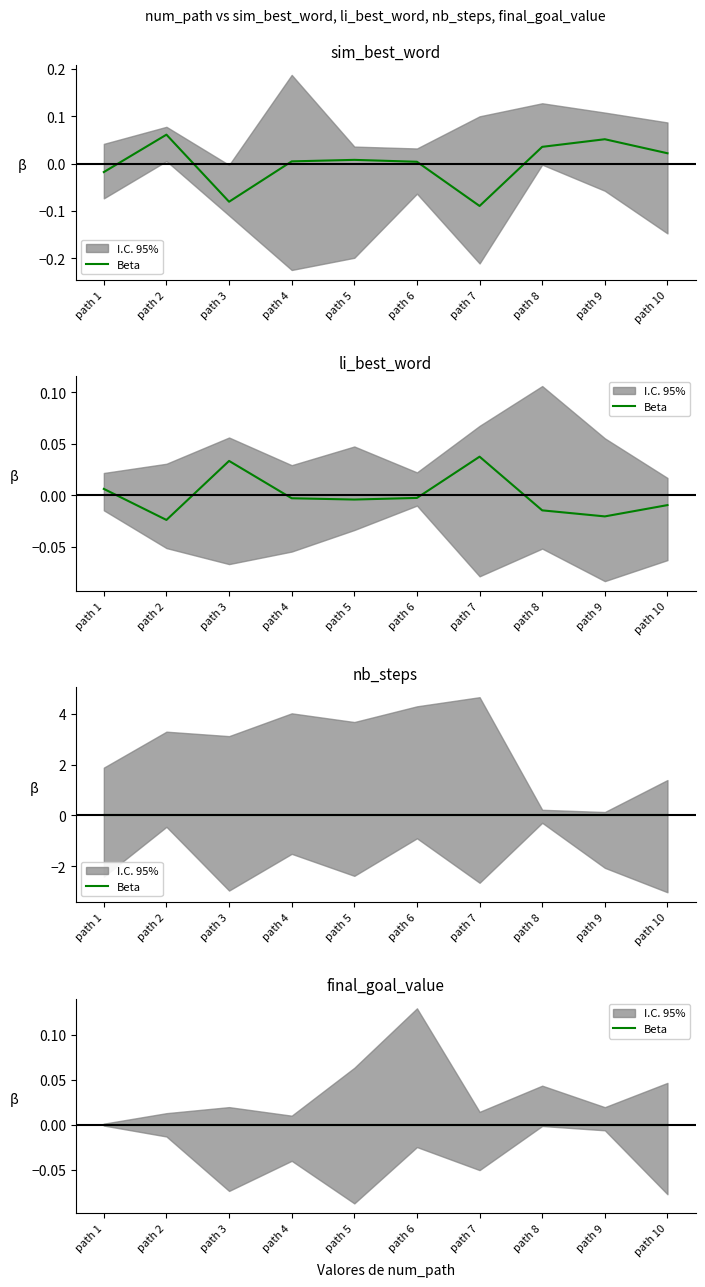

Where does the sim_best_word series first go above 0?

path 2